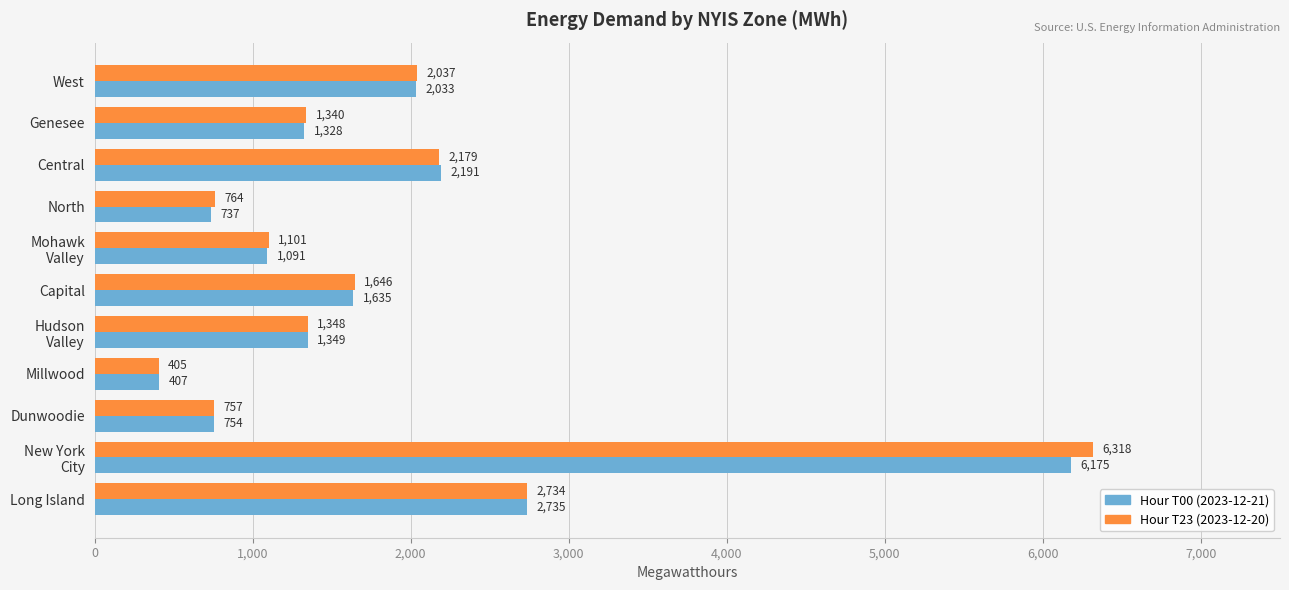

What is the total value across all series at Millwood?

812